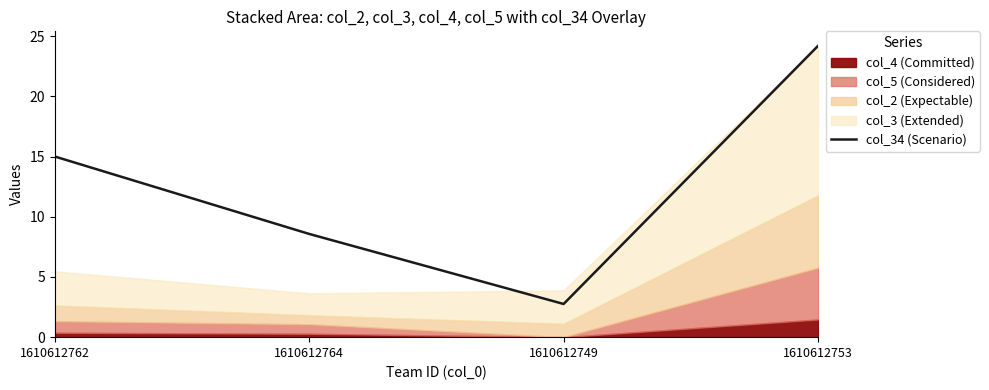

Which label corresponds to the largest value in the chart?

1610612753